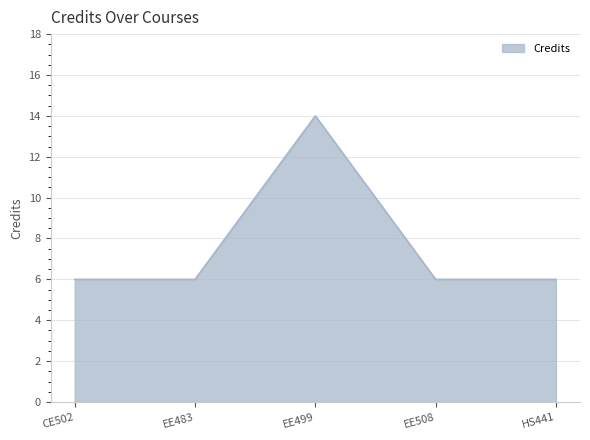

Read the value at EE499.

14